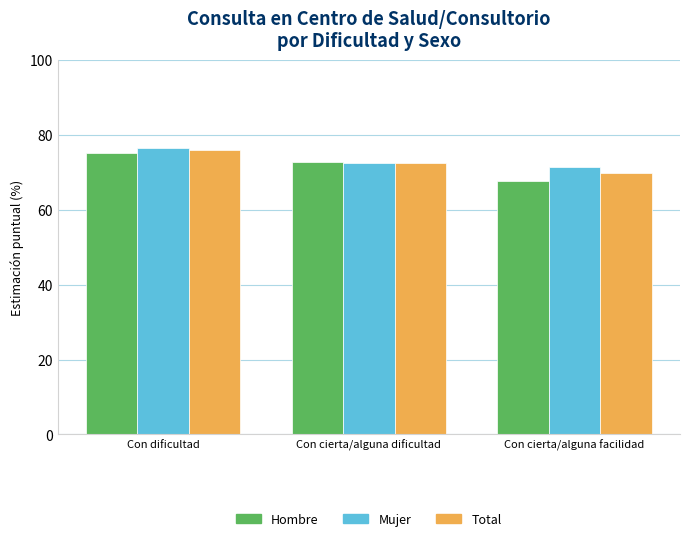

What is the difference between the maximum and second lowest values in the Total series?

3.5